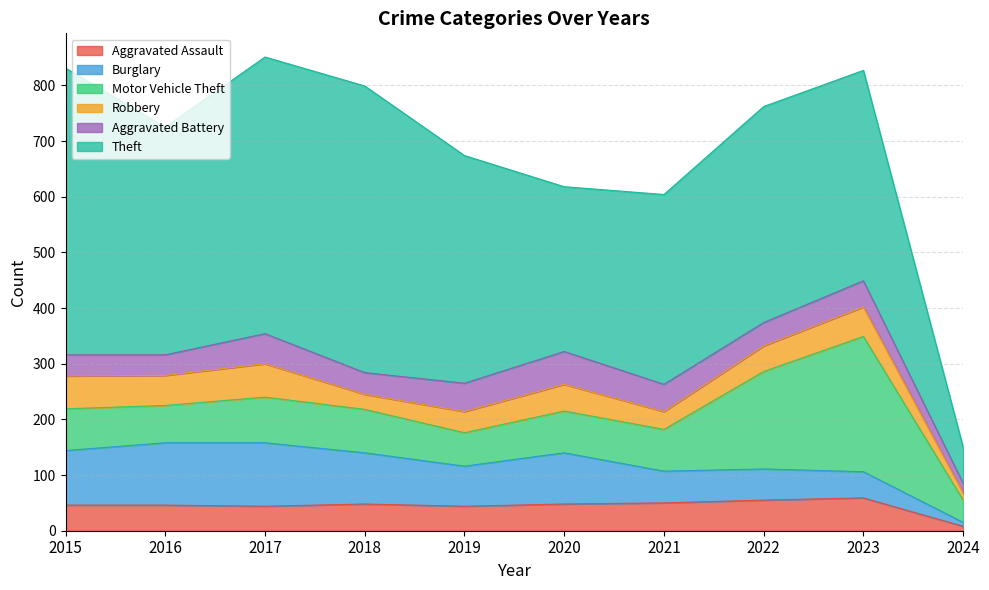

At which label does Theft reach its peak?

2015